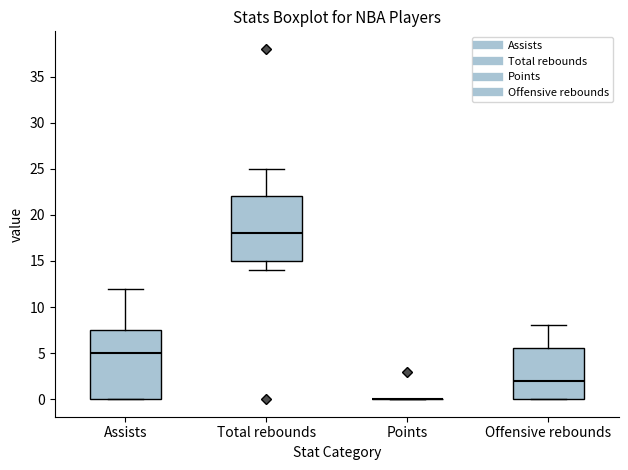

Reading left to right, transcribe this box plot: for each box, give where its median line is, the range the box spans, and where its two whiskers end, as read against the y-axis. The values are not printed on the chart, so give them approximately, as read against the axis.

Assists: median 5.0, box 0.0 to 7.5, whiskers 0.0 to 12.0
Total rebounds: median 18.0, box 15.0 to 22.0, whiskers 14.0 to 25.0
Points: box collapsed to a line at 0.0, whiskers 0.0 to 0.0
Offensive rebounds: median 2.0, box 0.0 to 5.5, whiskers 0.0 to 8.0